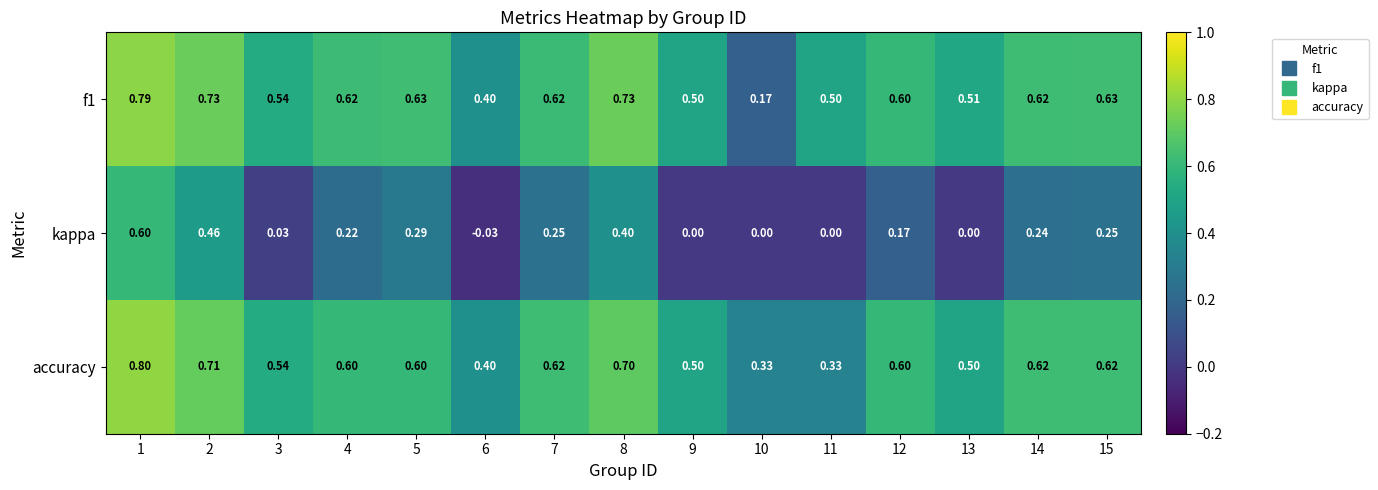

Is the value of accuracy at 2 greater than the value of f1 at 3?

Yes